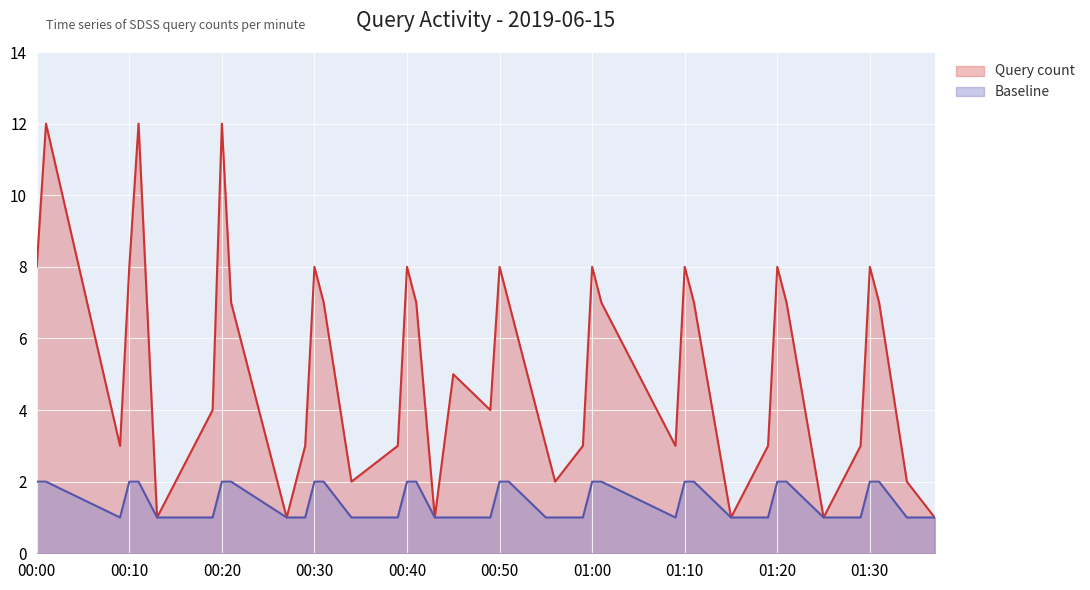

The value of Baseline at 01:20 is 1. True or false?

False